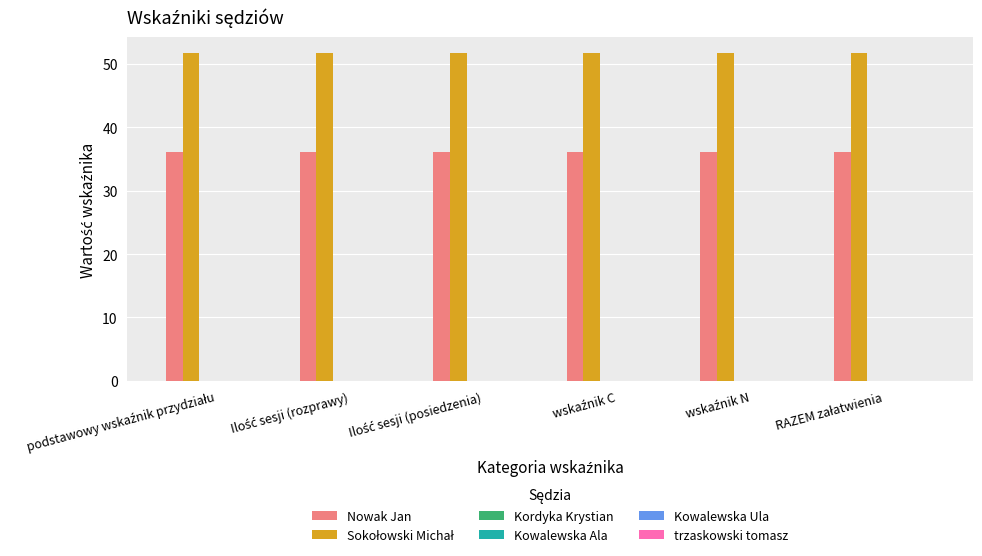

What is the highest value of the Nowak Jan series?

36.1